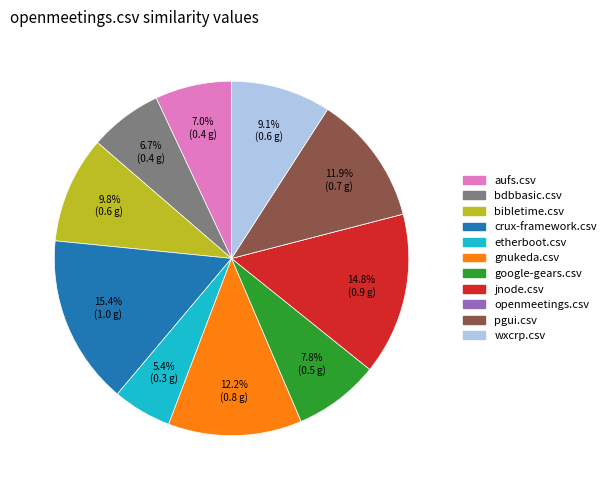

What percentage is the wxcrp.csv slice, to the nearest percent?

9%